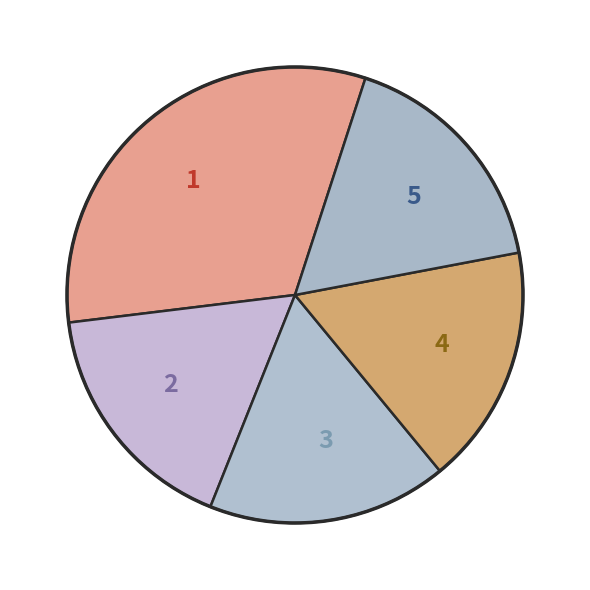

Is there a majority slice in this chart?

No